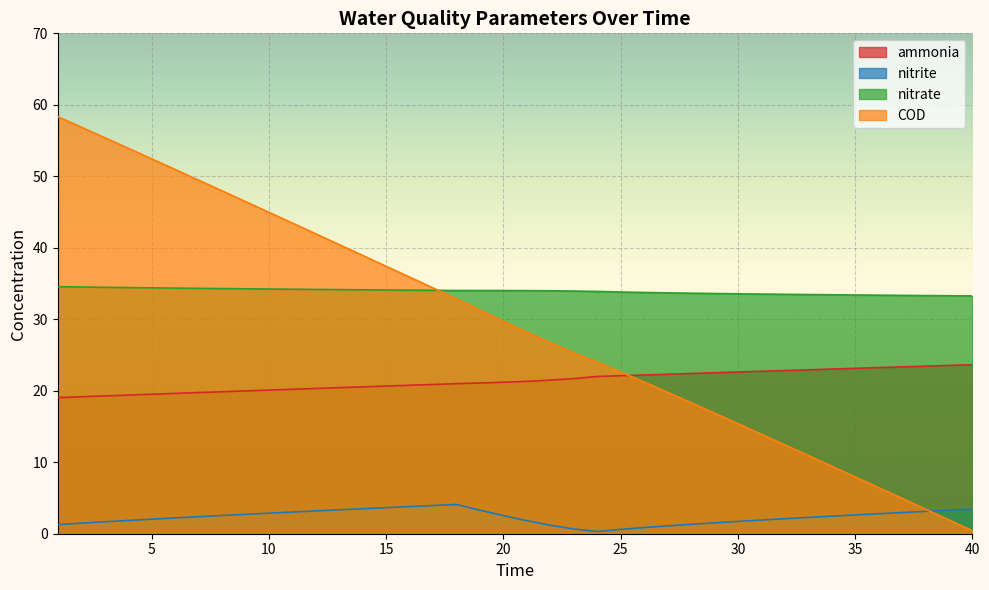

What is the lowest value of the nitrite series?

0.3